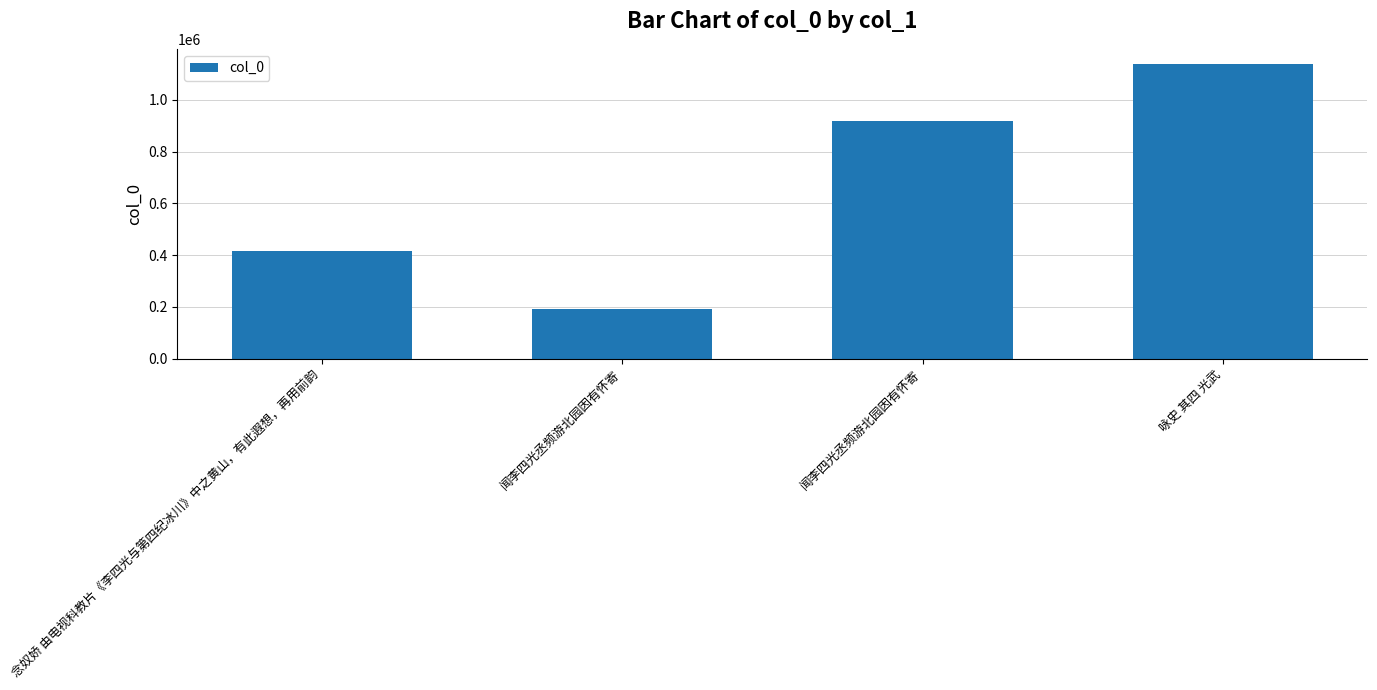

How many distinct data groups are displayed?

1